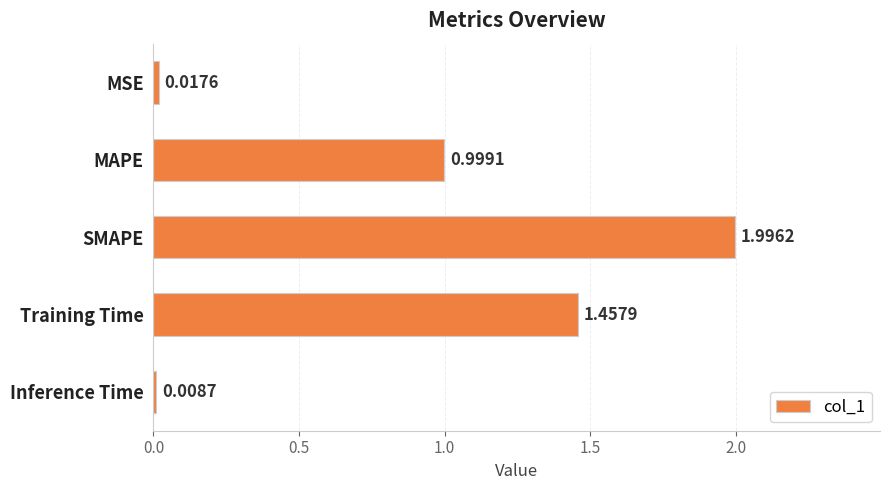

Count the number of categories in the chart.

5